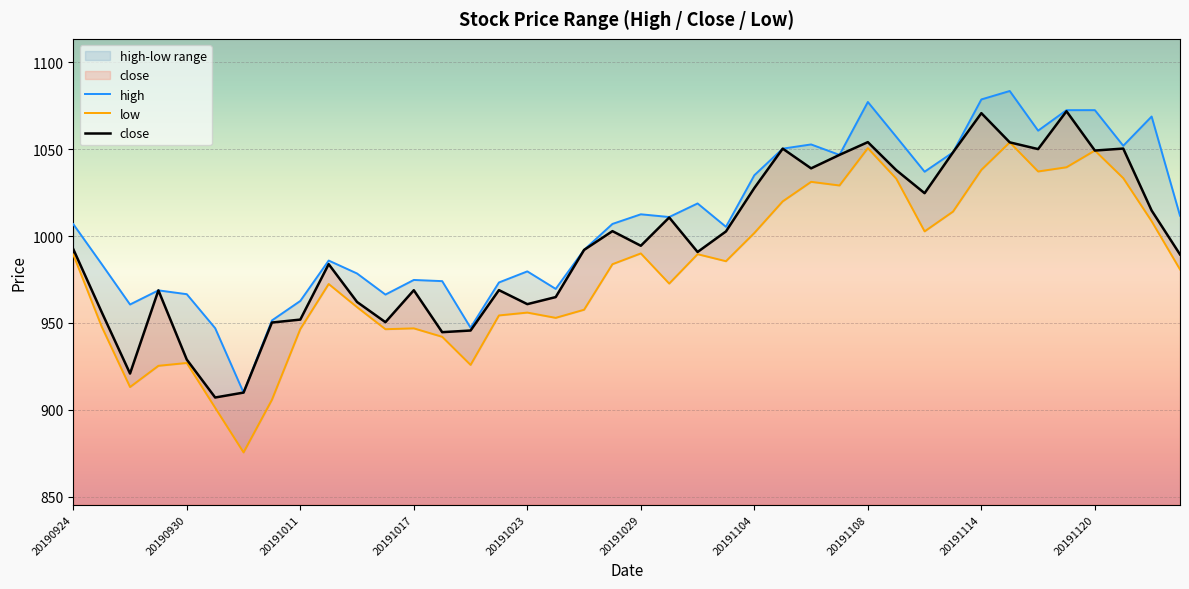

At which category does high reach its first local valley?

20190926